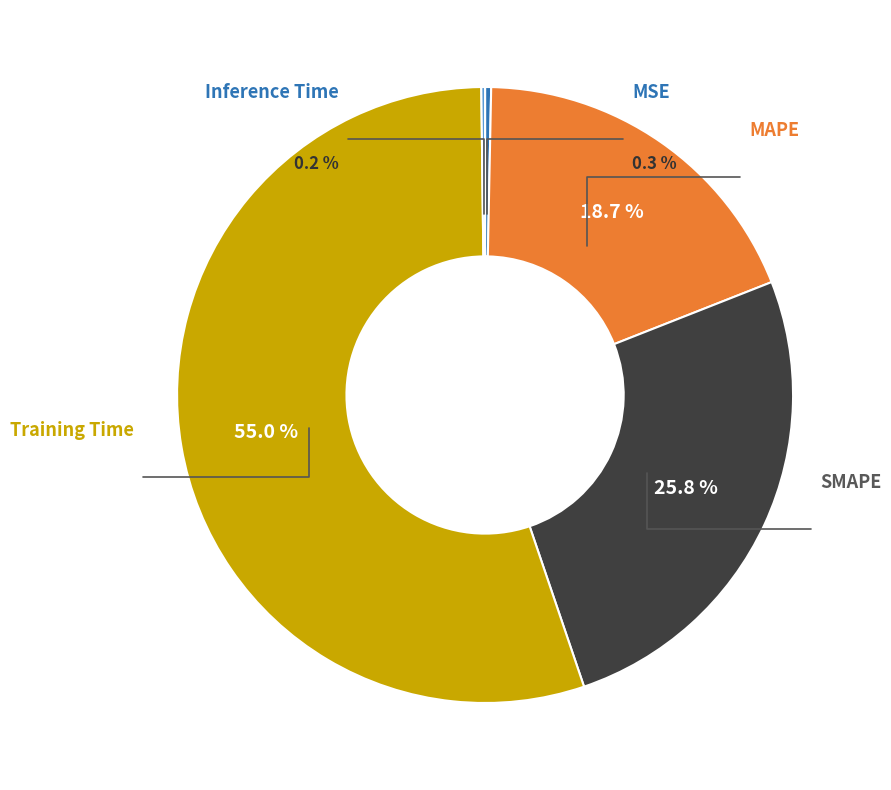

What portion of the pie excludes MAPE?

81.3%